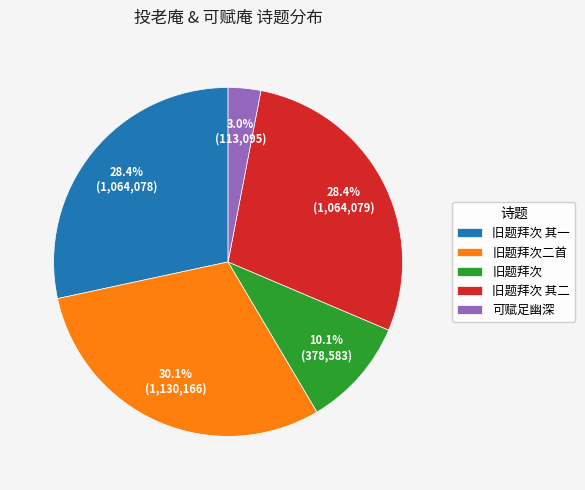

Approximately how many times larger is the value at 旧题拜次二首 compared to 旧题拜次?

3.0